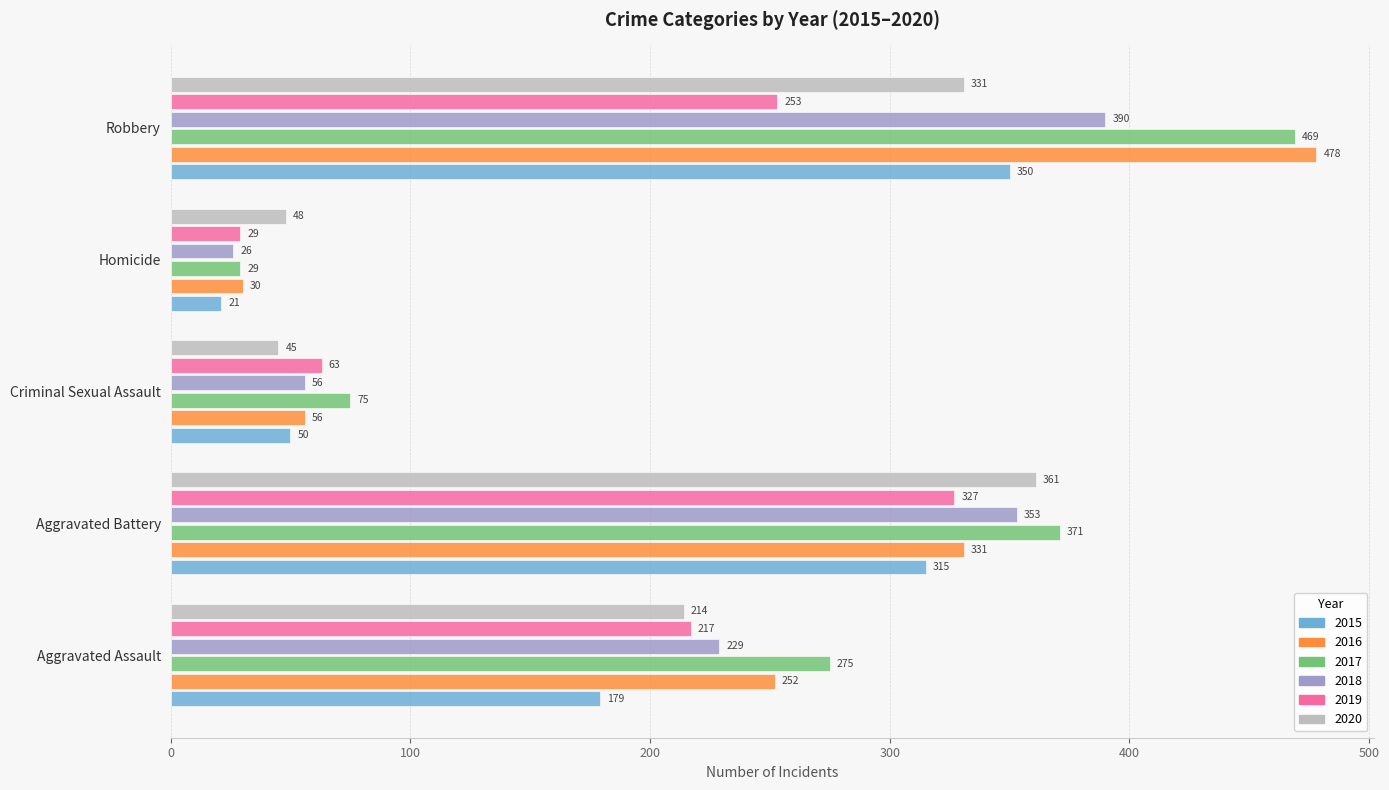

Rank the series by their maximum value, from lowest to highest.

2019, 2015, 2020, 2018, 2017, 2016